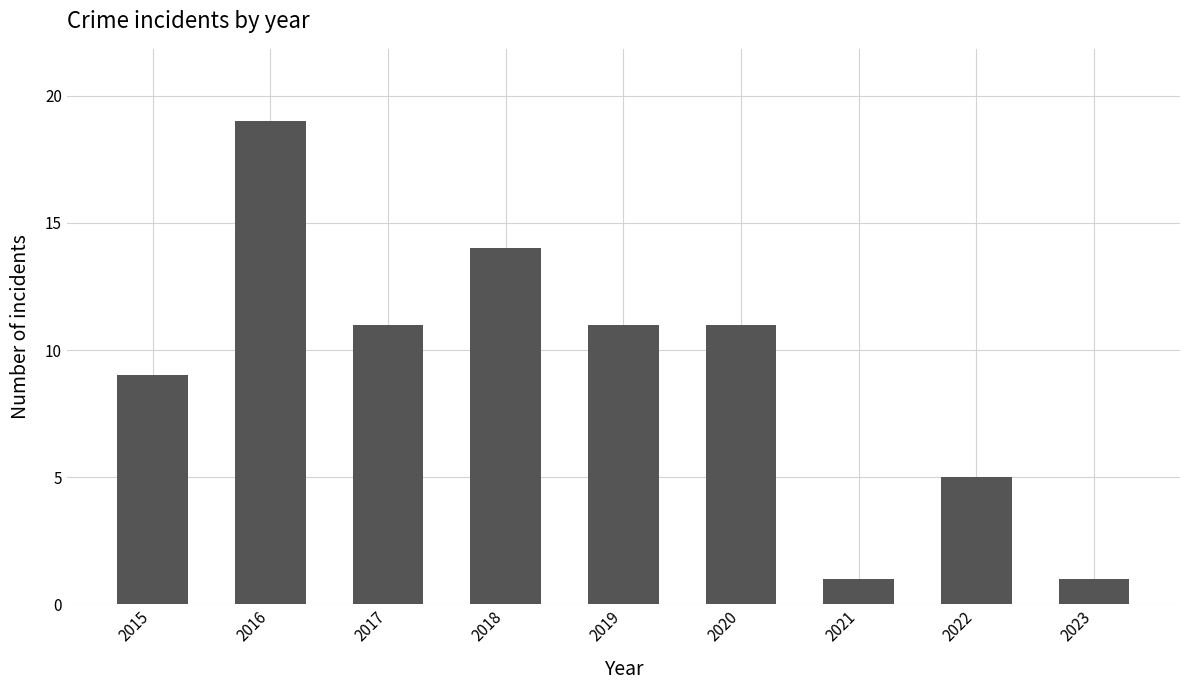

Which category has the highest value across all series?

2016